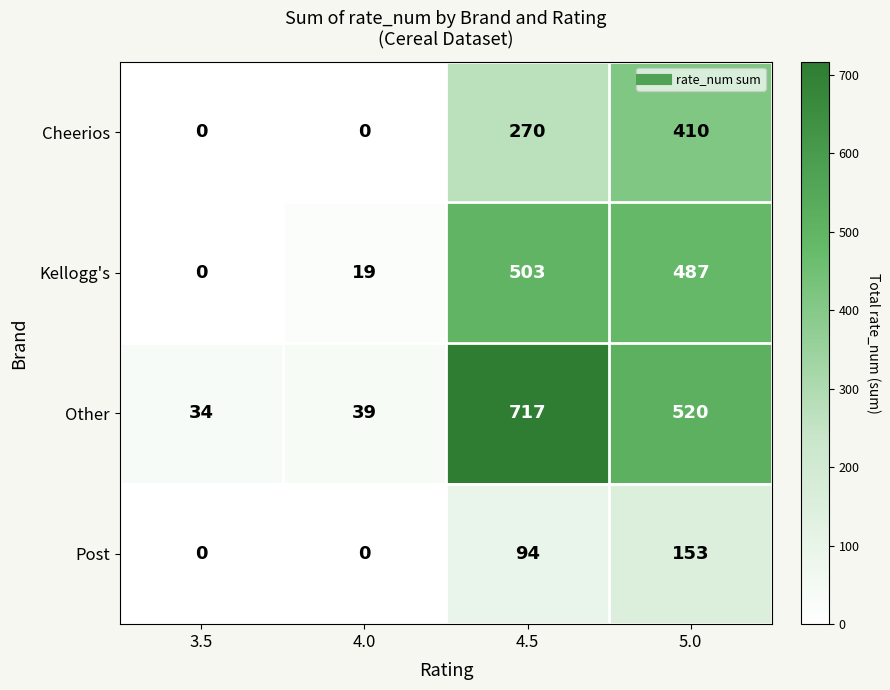

List the labels in order of Kellogg's value, smallest first.

3.5, 4.0, 5.0, 4.5